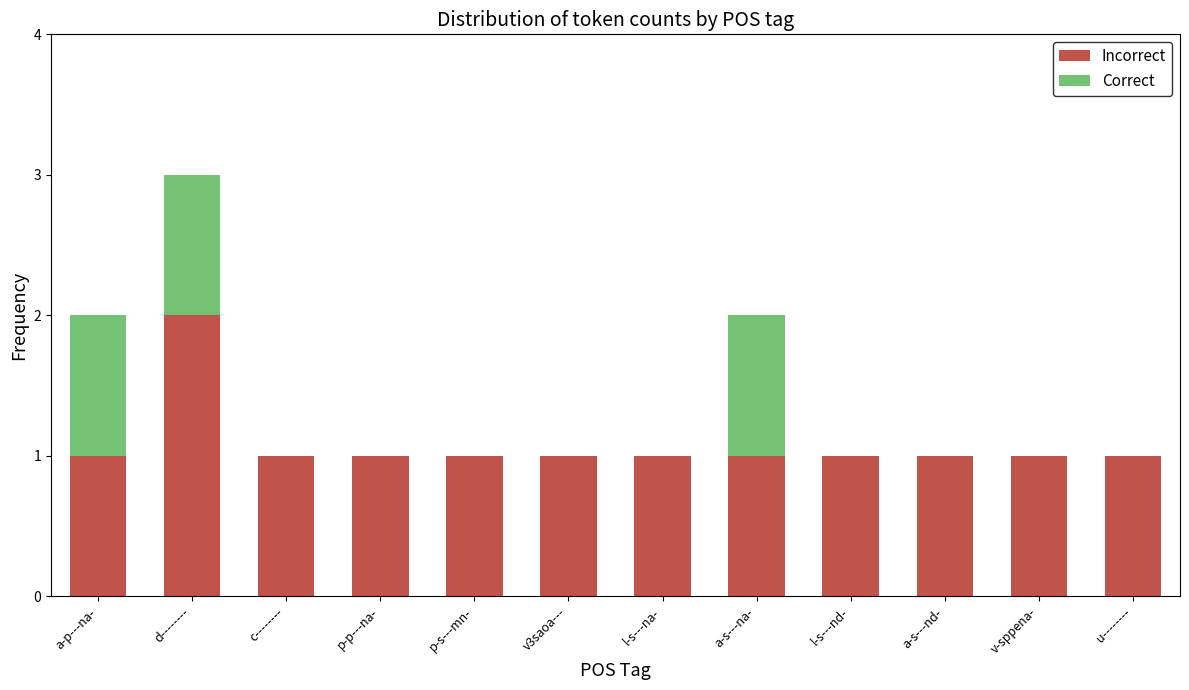

Which category has the highest value in the Incorrect series?

d--------